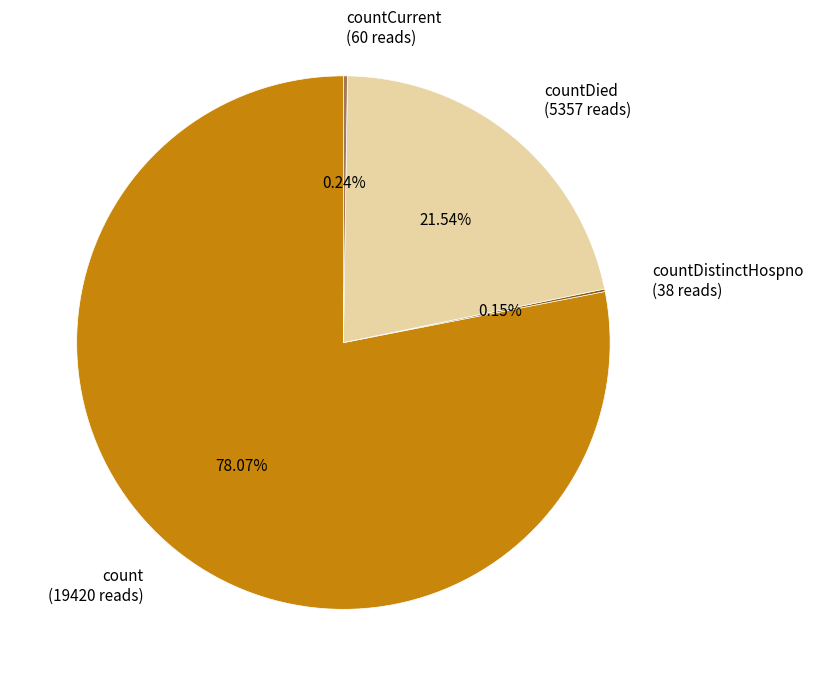

Which category accounts for the majority?

count (19420 reads)